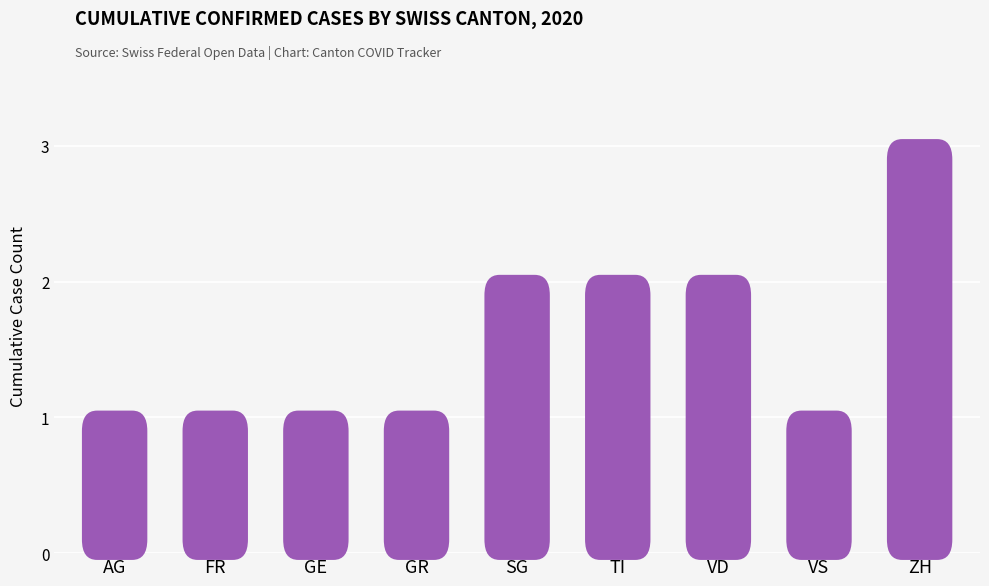

What is the maximum value shown in the chart?

3